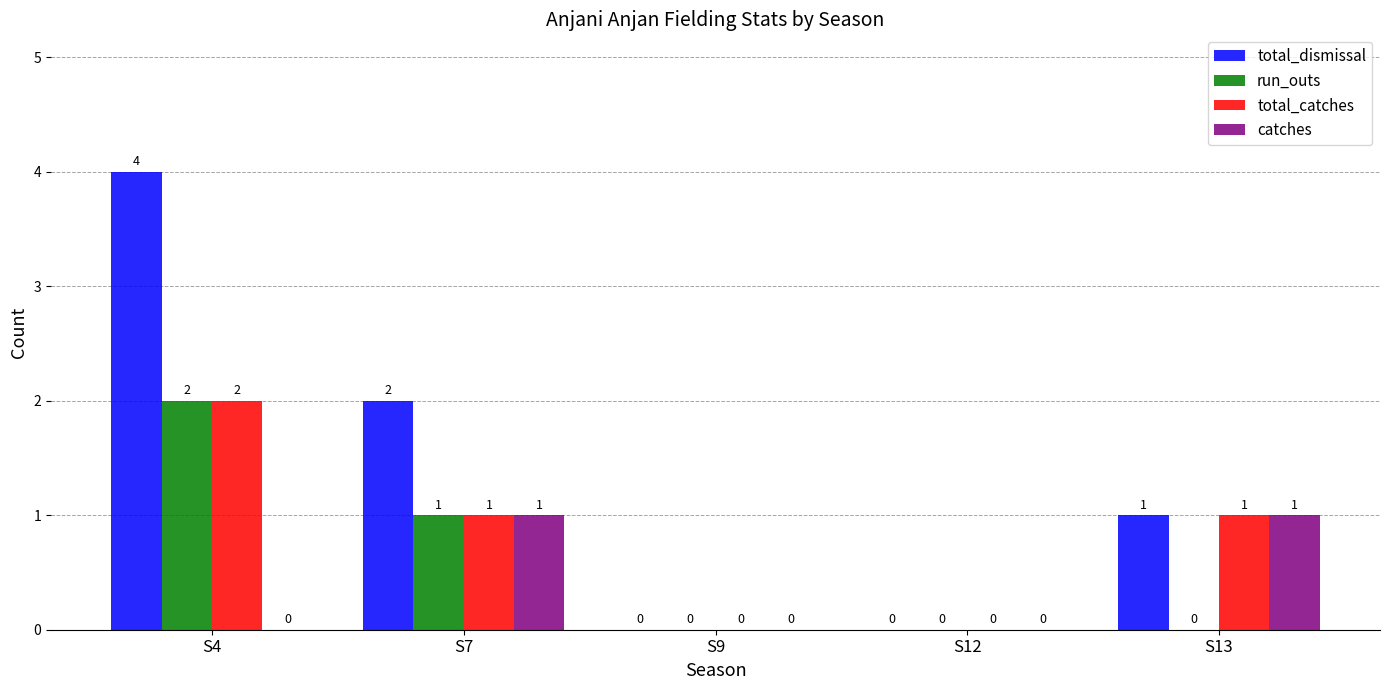

Which series has the largest range (max minus min)?

total_dismissal